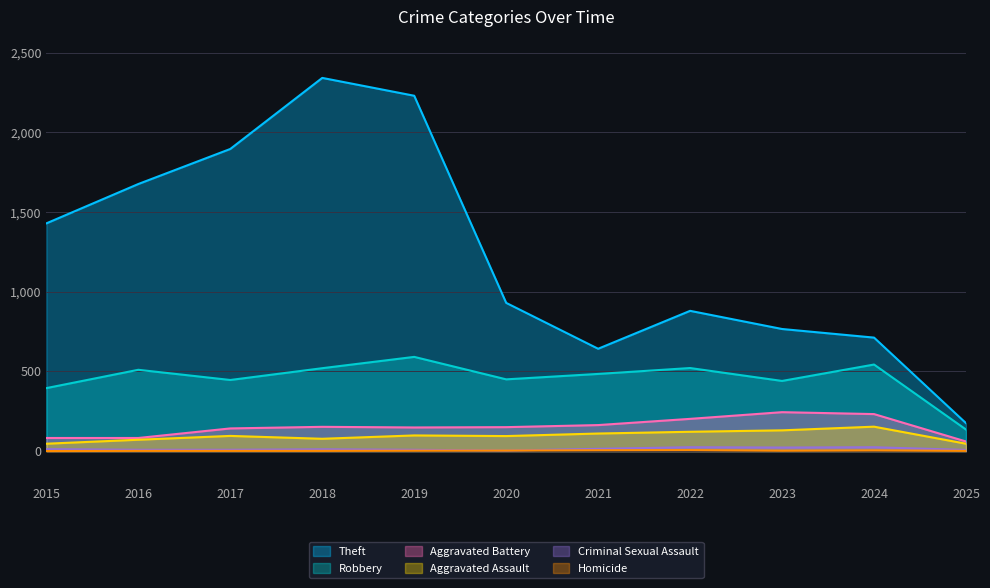

Reading left to right, list all the values displayed in this chart.

Theft: 1429	1676	1896	2342	2230	930	642	880	766	712	175
Robbery: 395	510	446	520	591	450	484	521	440	543	135
Aggravated Battery: 82	82	142	152	148	150	163	202	244	232	60
Aggravated Assault: 46	71	95	77	98	94	110	121	130	153	46
Criminal Sexual Assault: 12	8	8	11	8	3	14	24	22	24	7
Homicide: 0	1	1	1	2	3	5	6	2	4	1